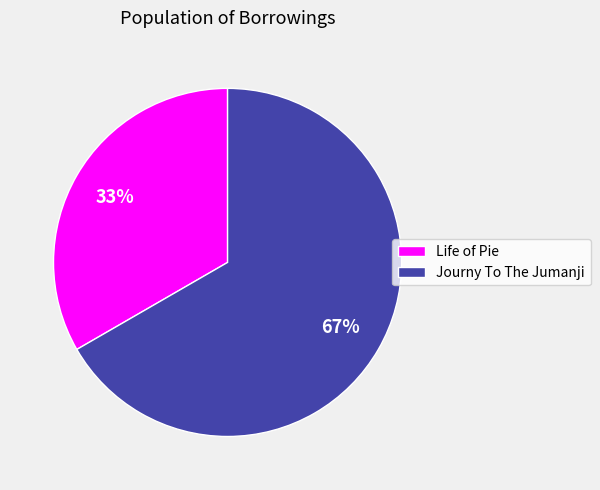

What percentage is the Life of Pie slice, to the nearest percent?

33%